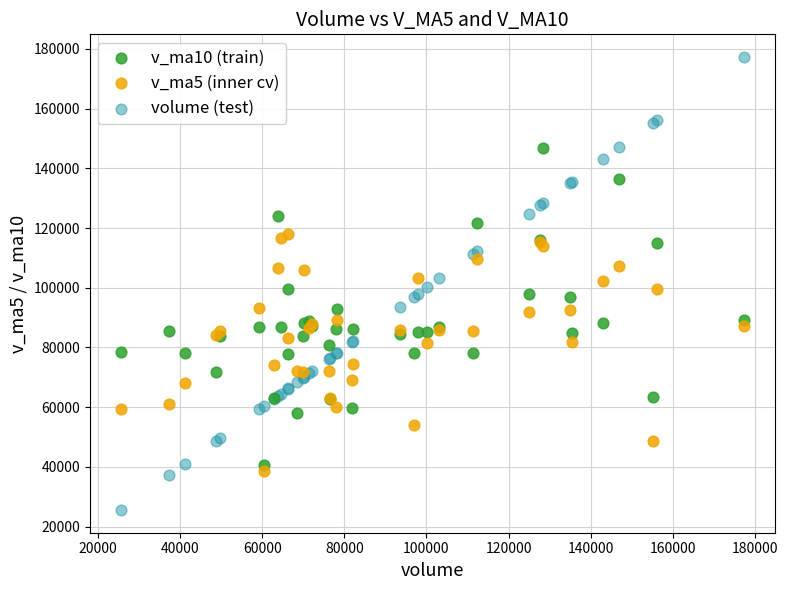

Which series contains the highest Y value?

volume (test)